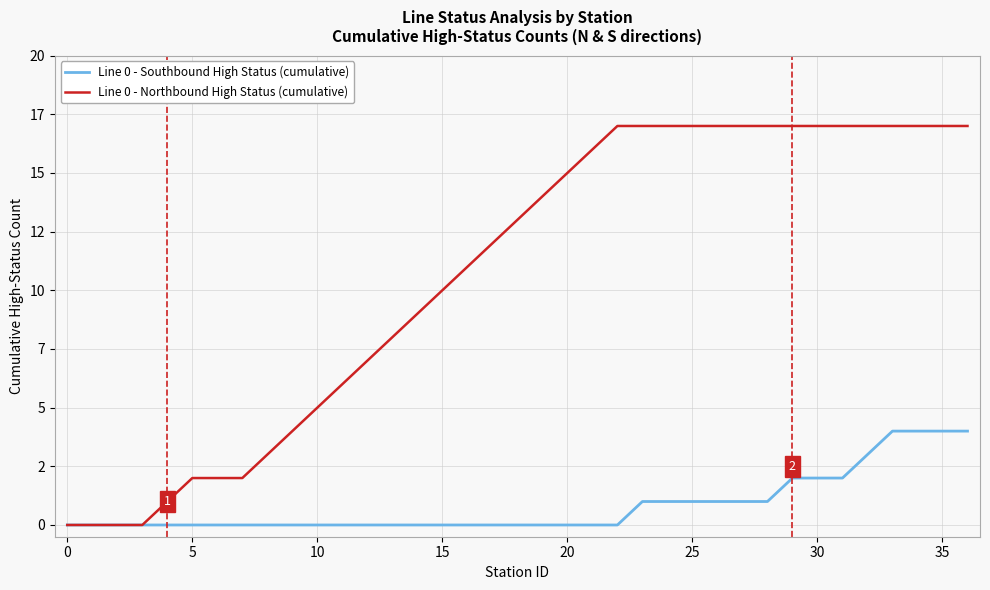

What are all the series names shown in the legend?

Line 0 - Southbound High Status (cumulative), Line 0 - Northbound High Status (cumulative)